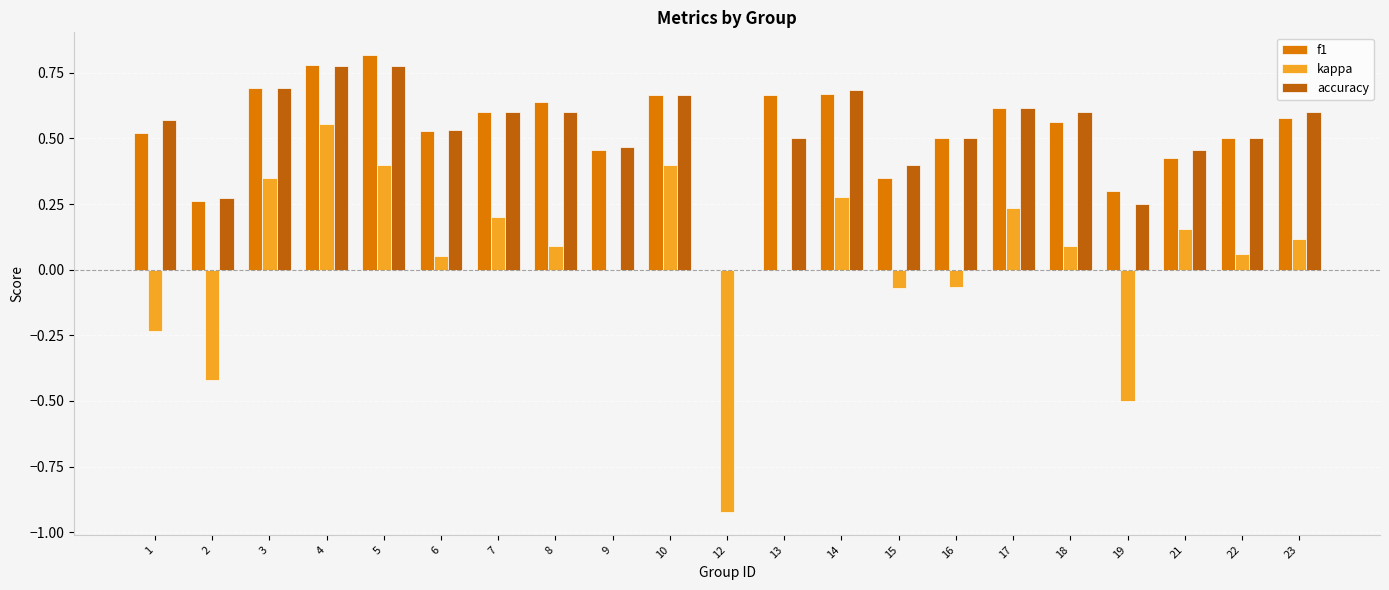

Between 4 and 15, which series saw the biggest shift?

kappa